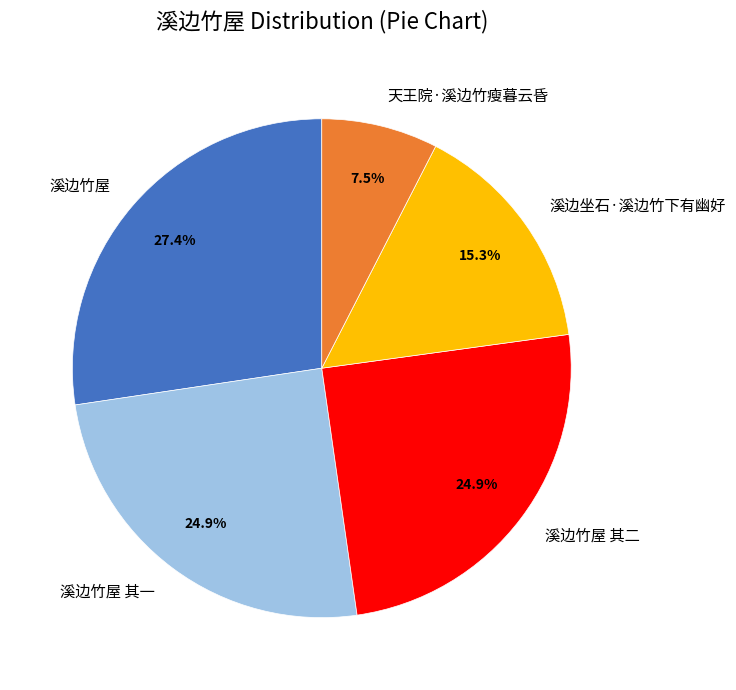

Is it true that 溪边竹屋 is 18% of the pie?

False